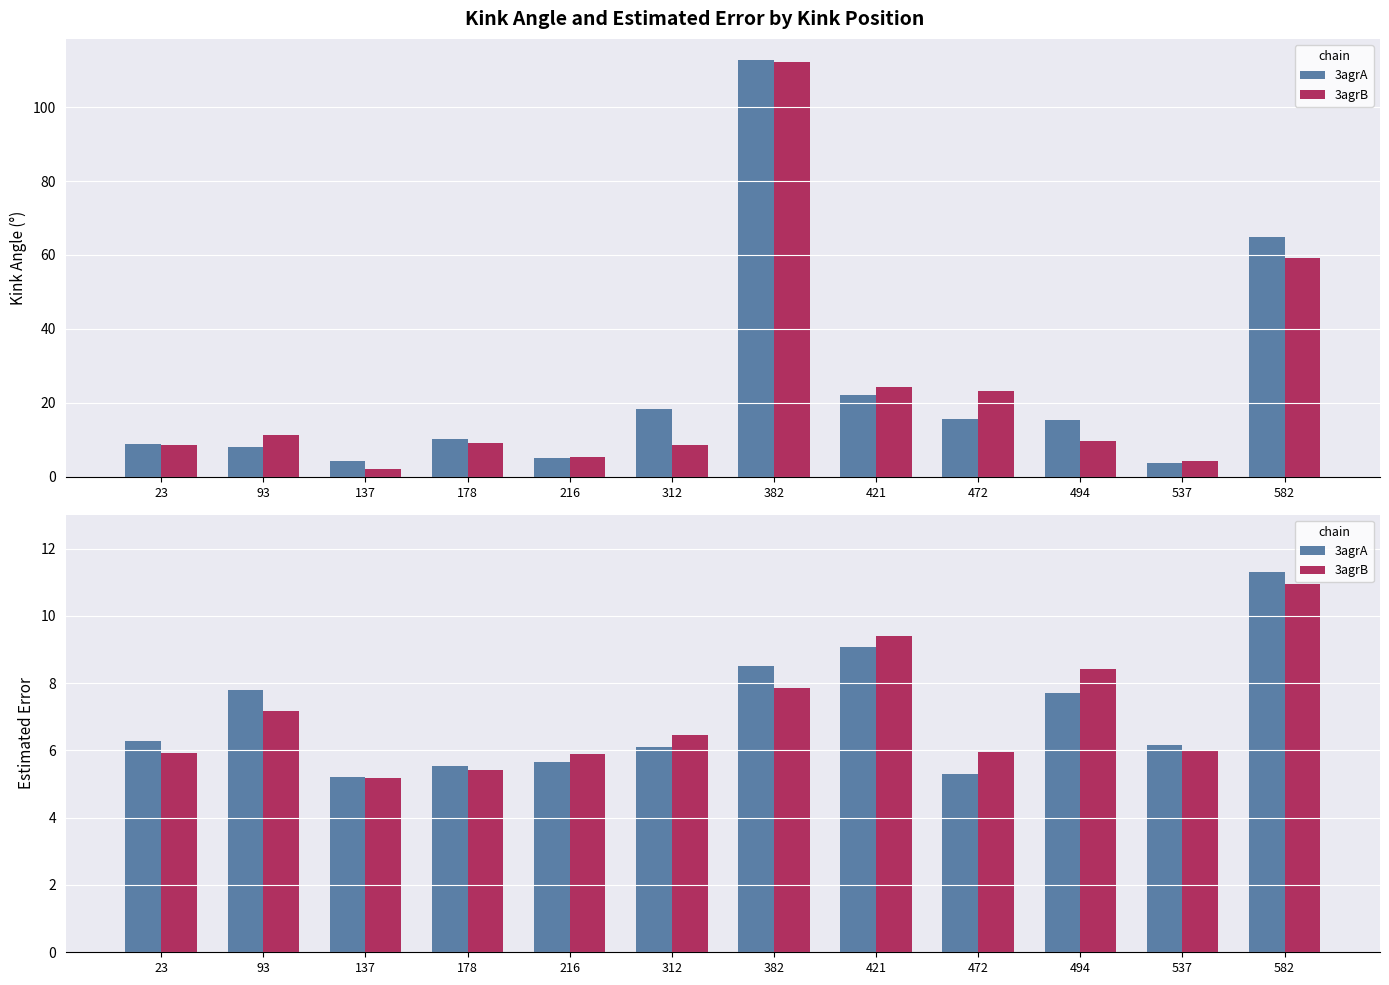

Is the value of 3agrA at 421 greater than the value of 3agrB at 582?

No